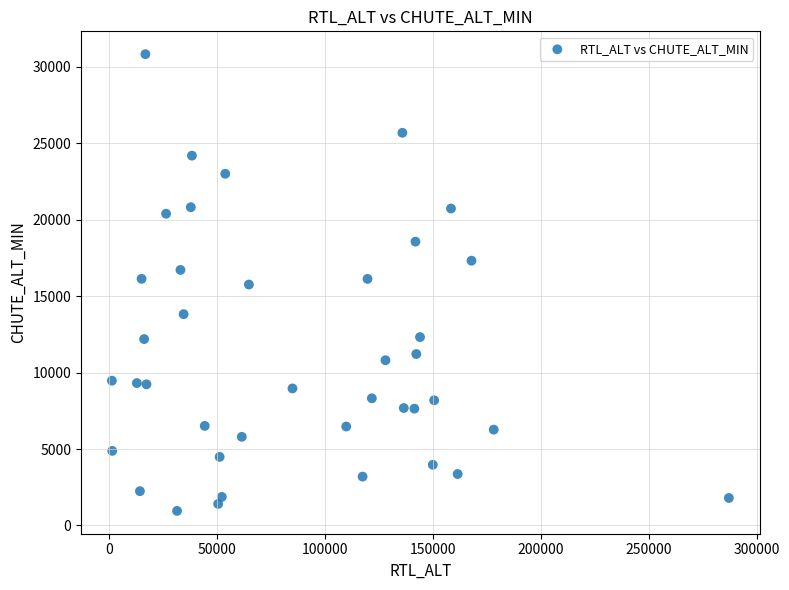

What is the range of X values (max minus min)?

286056